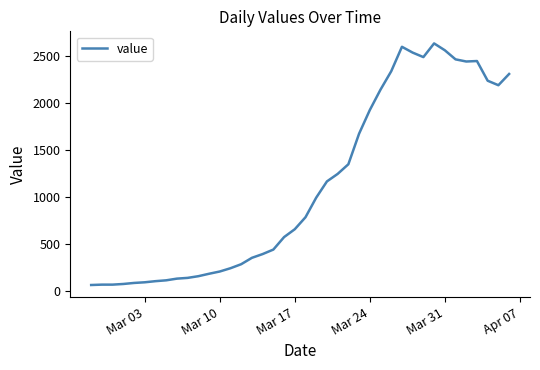

What is the minimum value shown in the chart?

62